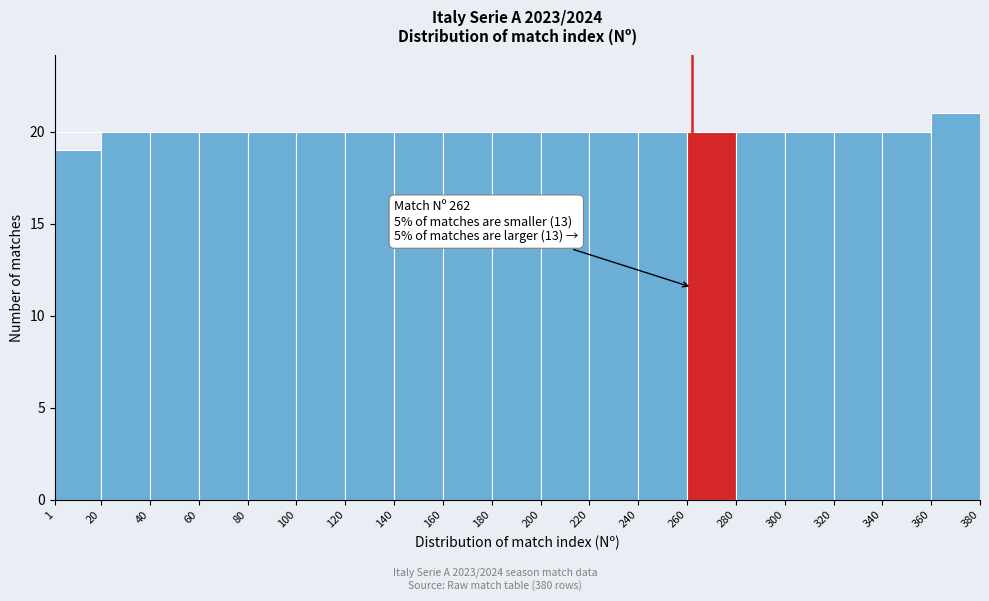

Which range on the x-axis has the tallest bar?

360 to 380